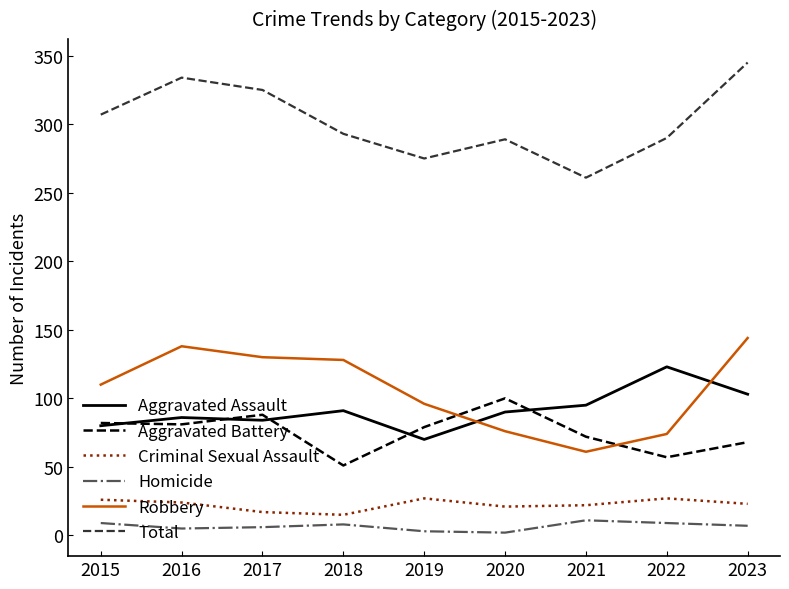

Count the number of data series in this chart.

6